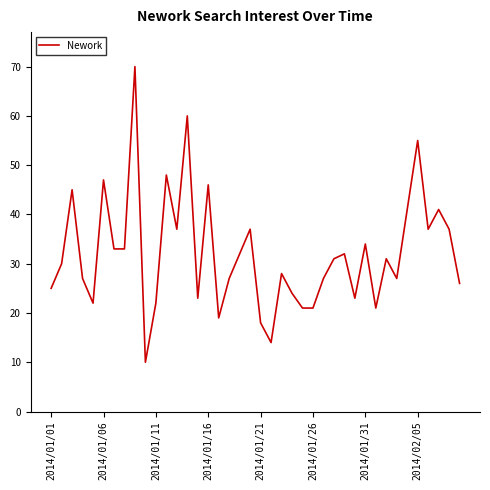

What is the difference between the maximum and minimum values?

60